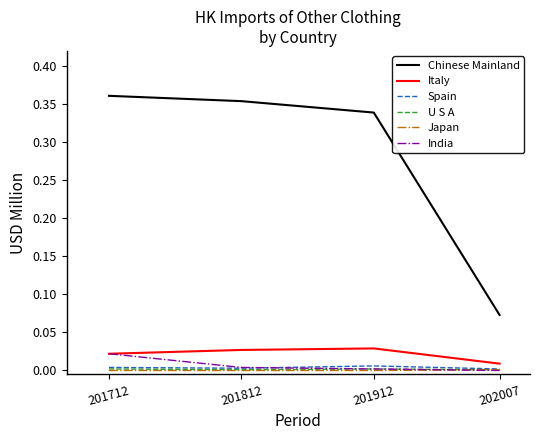

At which label does Chinese Mainland reach its minimum?

202007